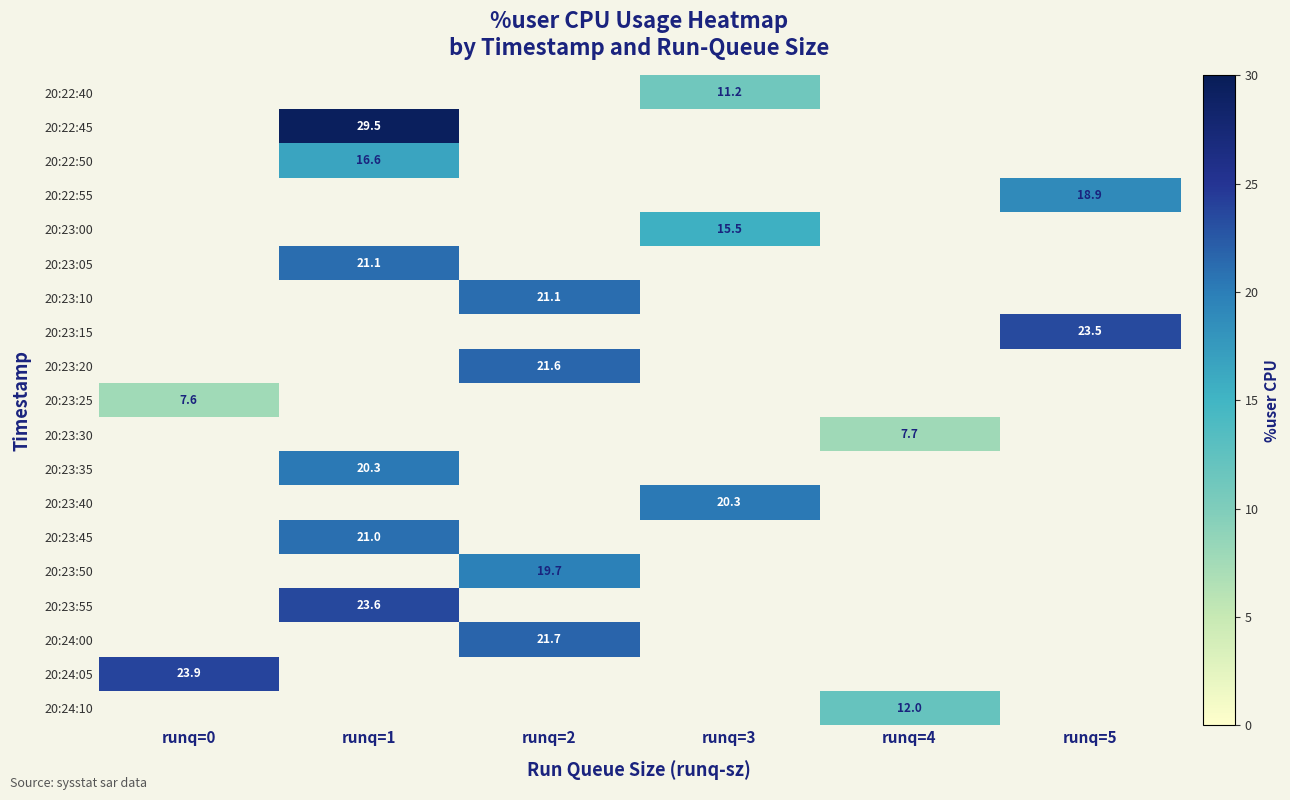

Which category has the highest value across all series?

runq=1